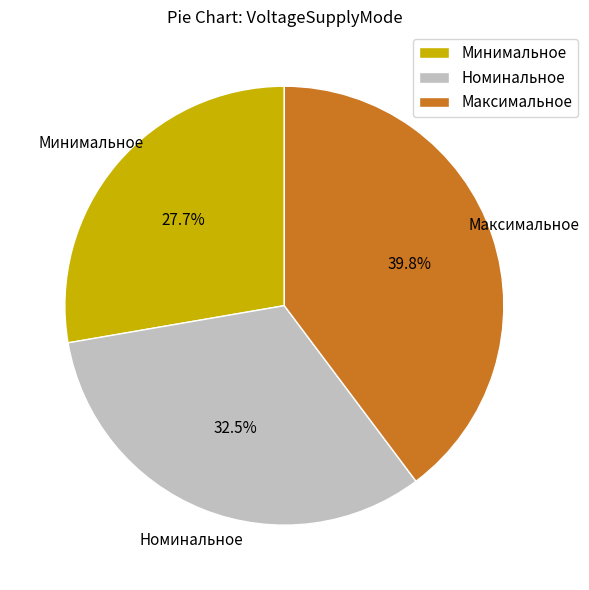

Approximately how many times larger is the value at Минимальное compared to Максимальное?

0.7